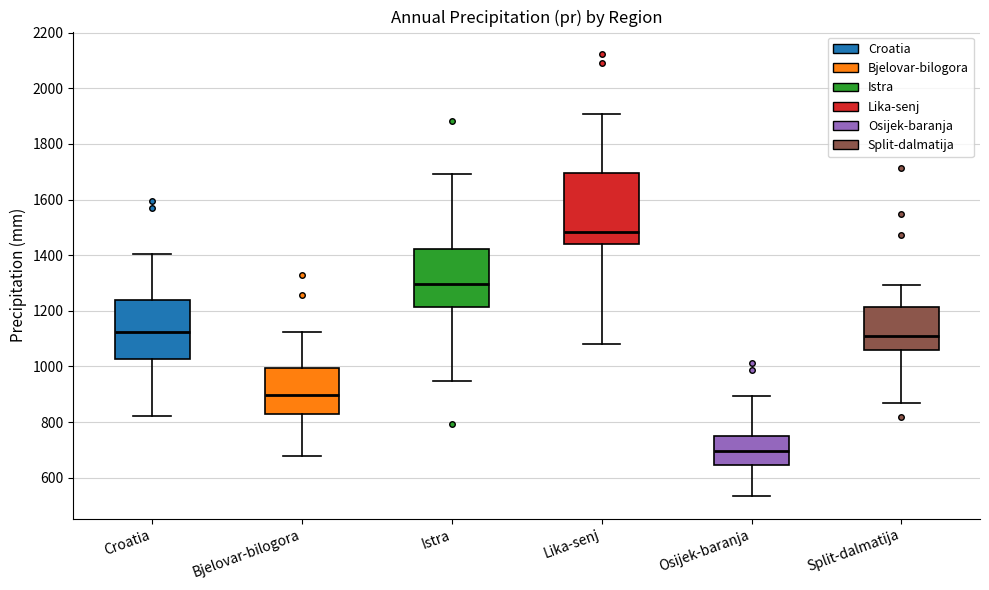

Where is the lower edge of the box for Istra on the y-axis? The values are not printed on the chart, so give them approximately, as read against the axis.

1220